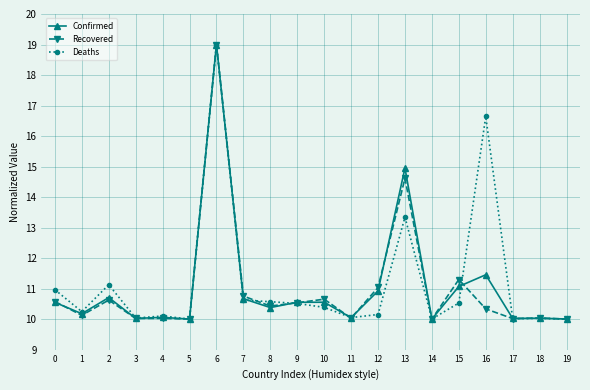

At which label is Confirmed closest to 14?

13